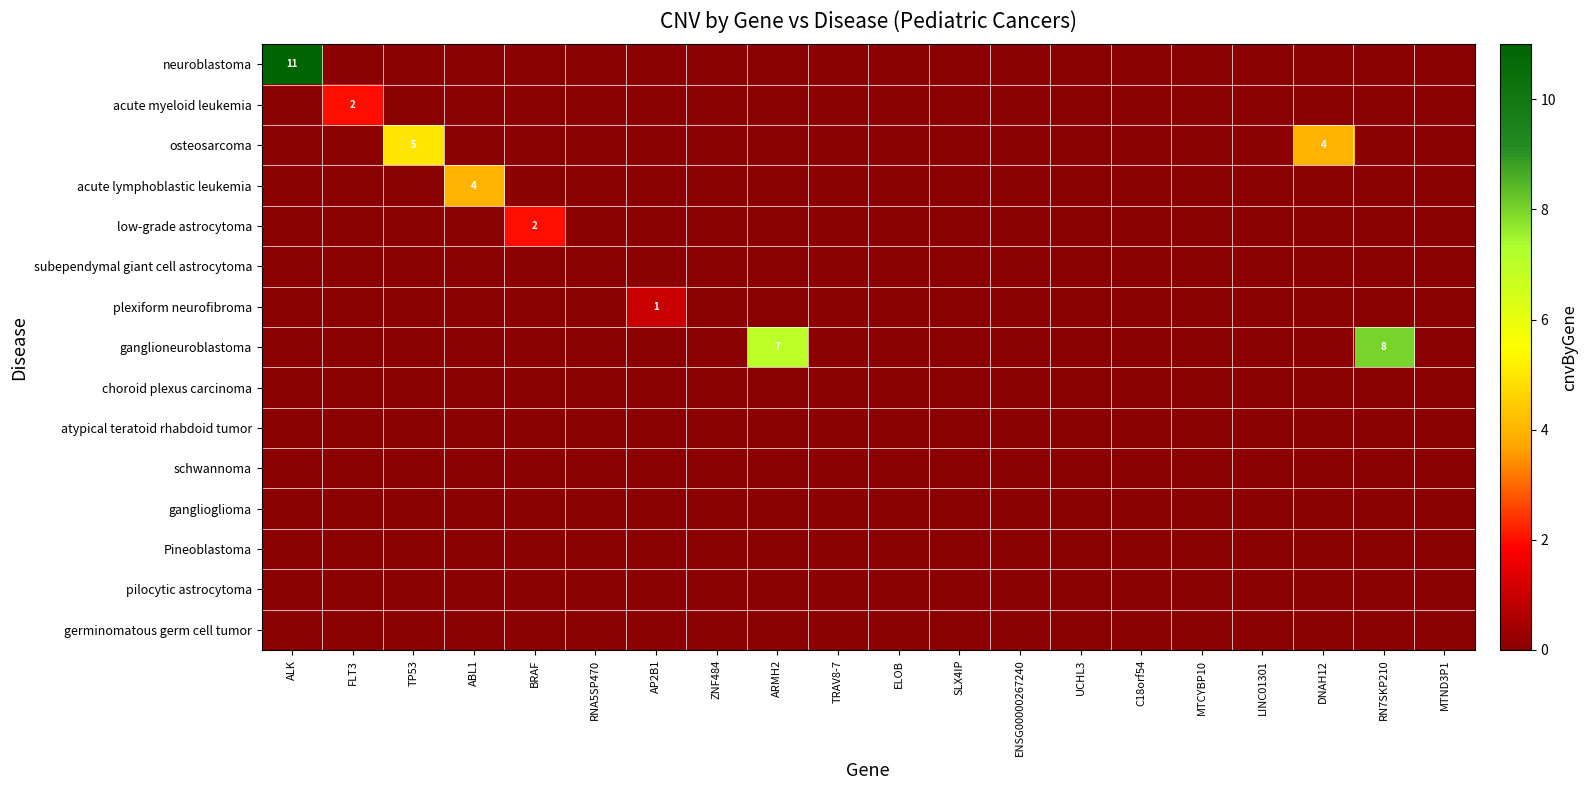

Which label corresponds to the largest value in the chart?

ALK